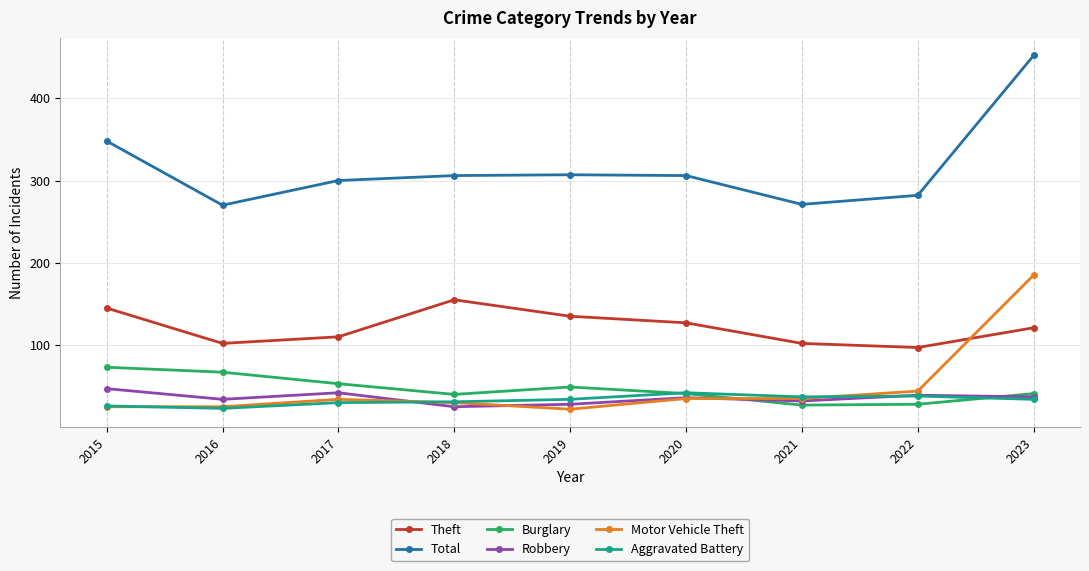

At which category does Burglary reach its first local valley?

2018